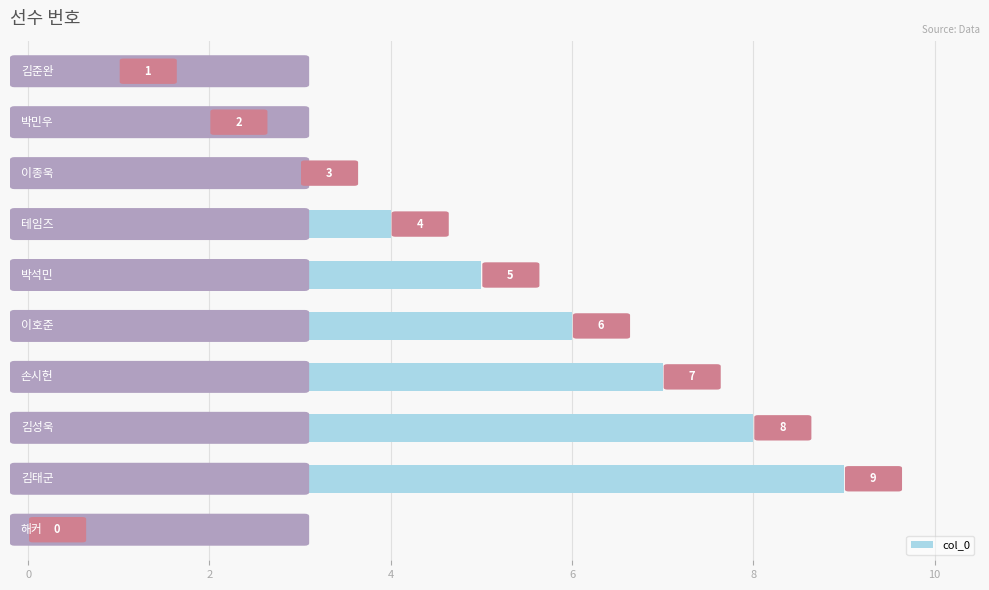

How many values are between 2 and 7?

6